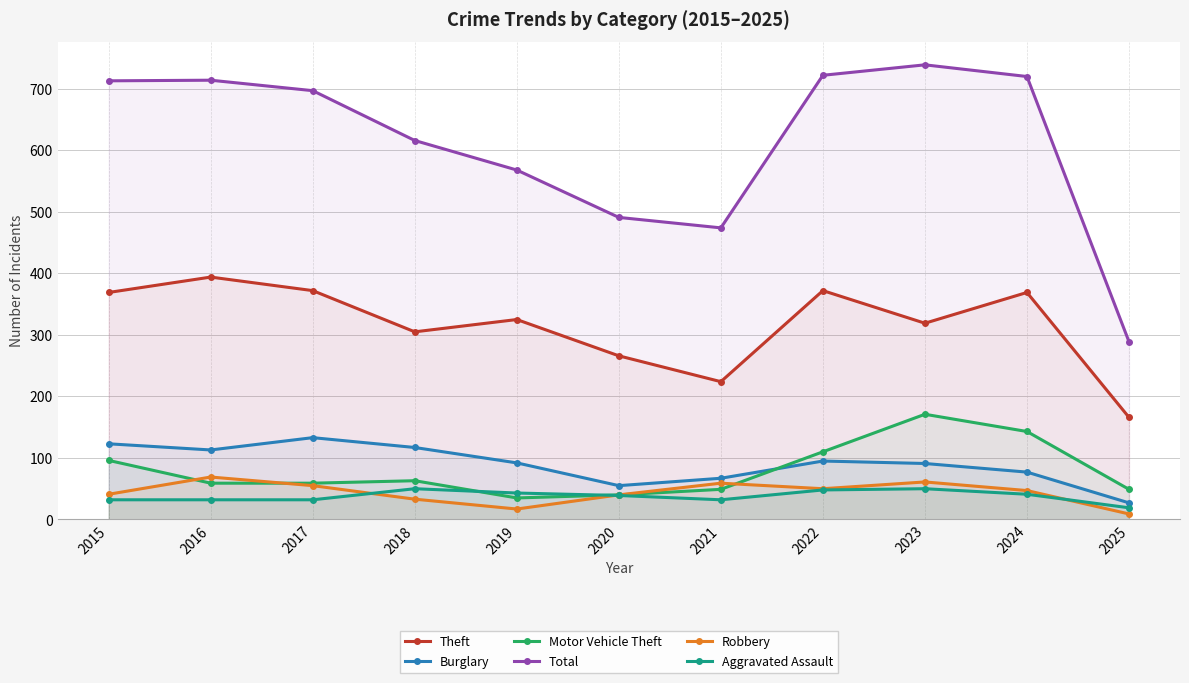

At which label is Total closest to 514?

2020